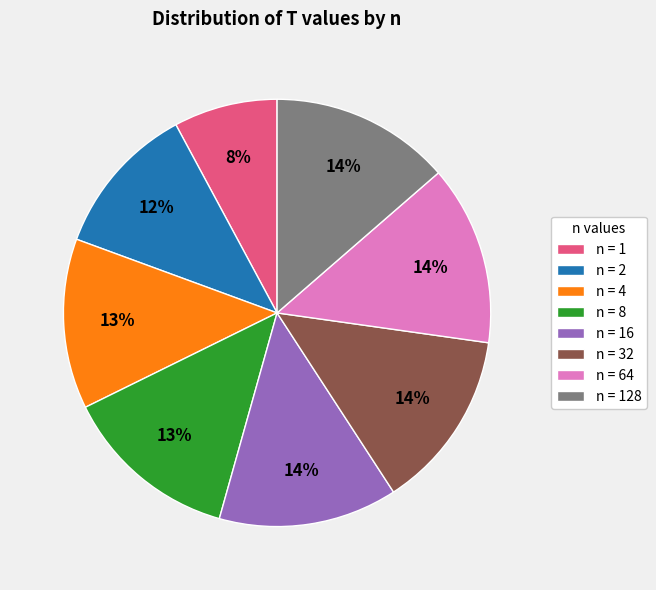

What is the smallest slice in the pie chart?

n = 1